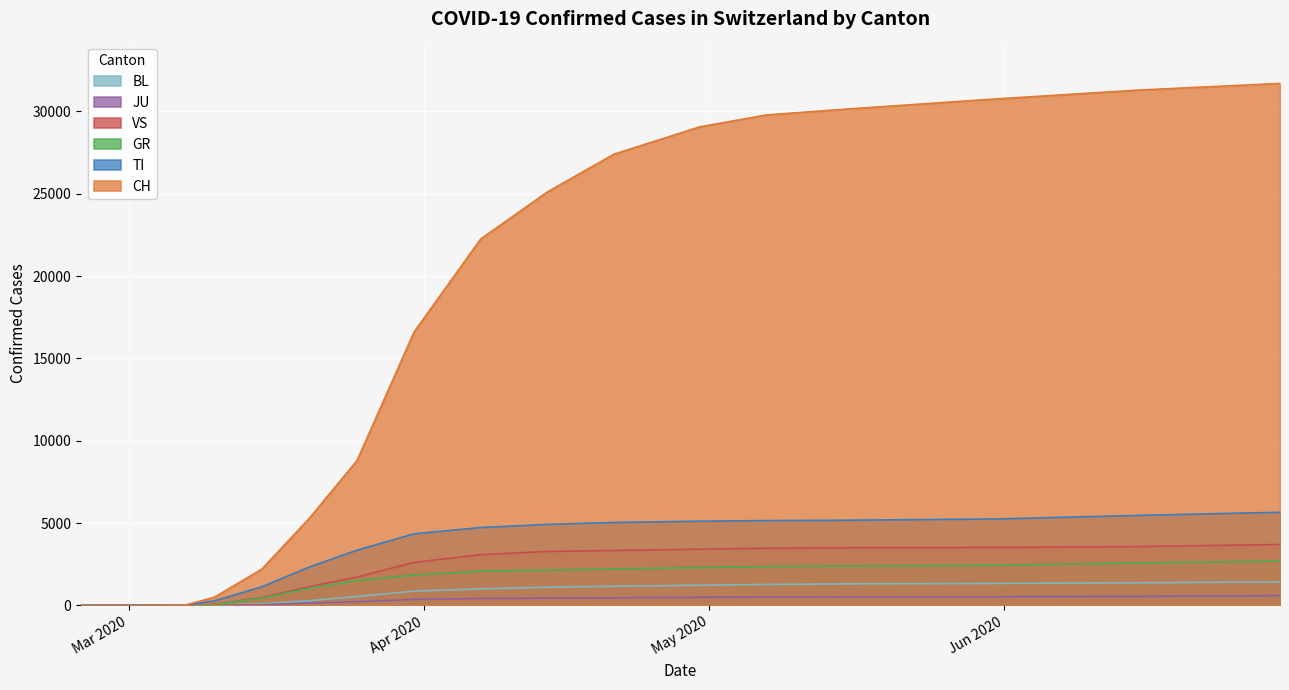

What is the sum of all GR values?

26007